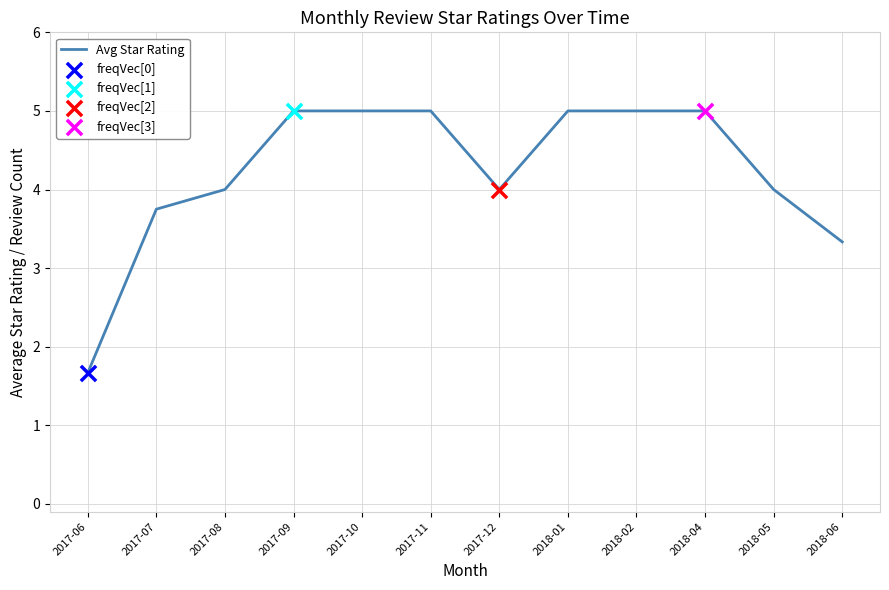

Approximately how many times larger is the value at 2017-12 compared to 2017-06?

2.4